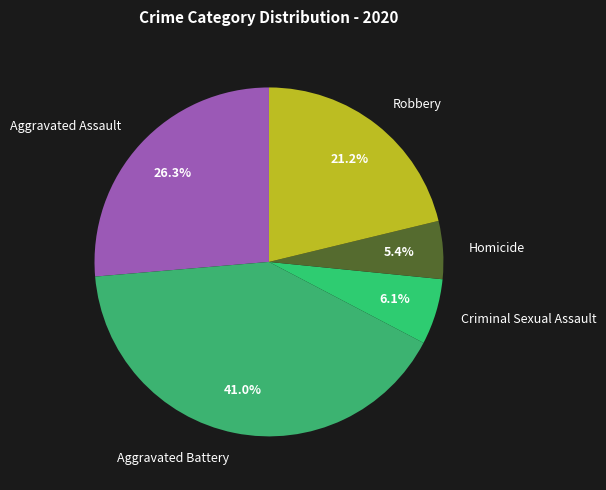

Does Aggravated Assault represent more than half of the total?

No